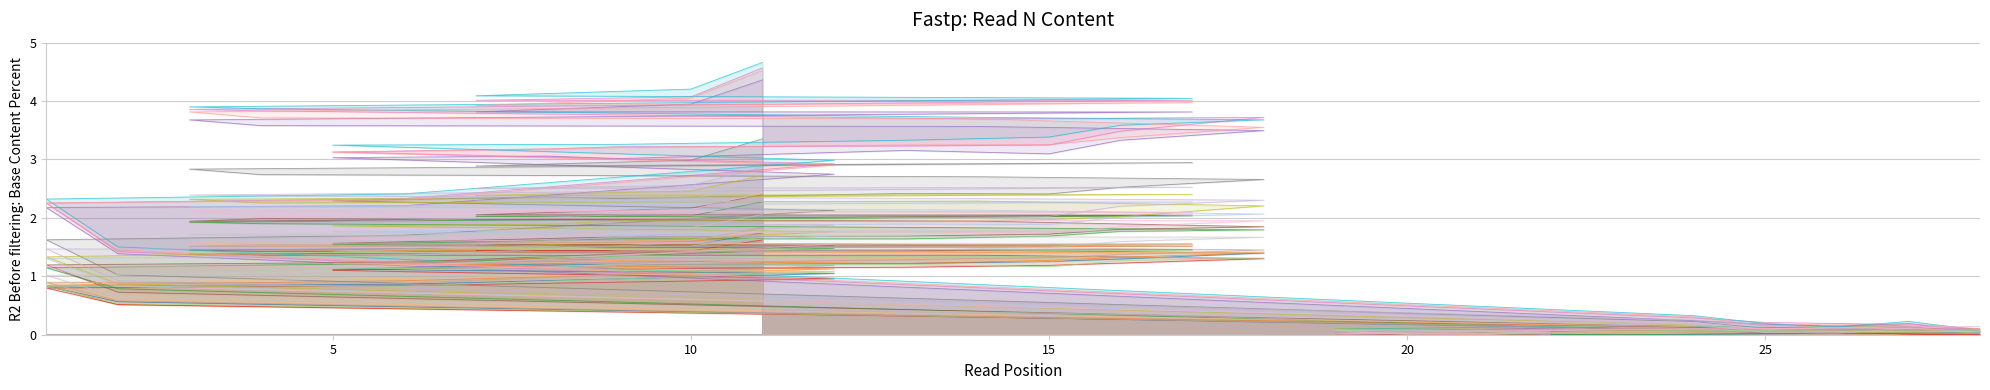

List the labels in order of value, largest first.

11, 10, 7, 17, 3, 4, 18, 14, 16, 15, 13, 9, 8, 5, 12, 6, 1, 2, 24, 25, 26, 27, 23, 28, 20, 21, 19, 22